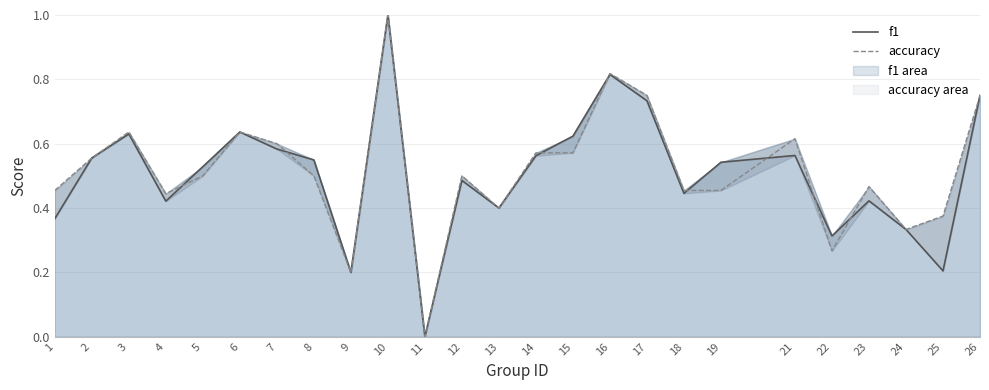

Which series has the largest total across all categories?

accuracy